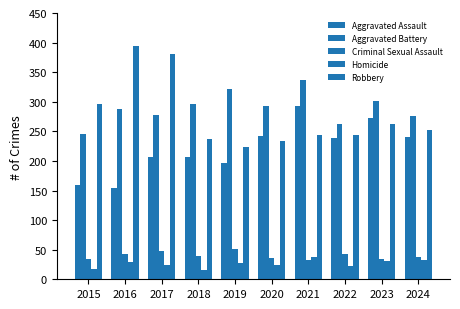

Does the chart contain stacked bars?

No